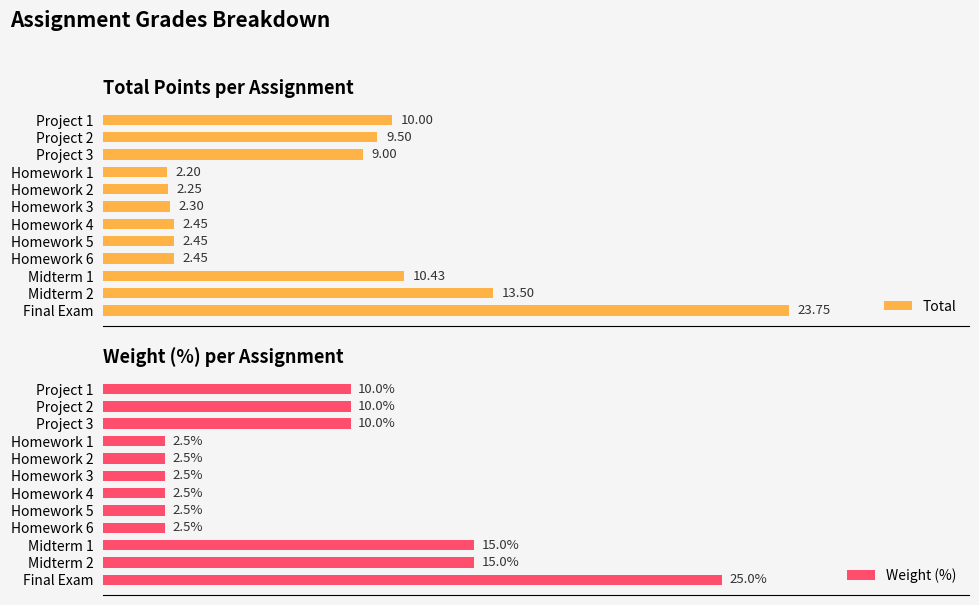

Is it true that Weight (%) equals 13.6 at Project 2?

False